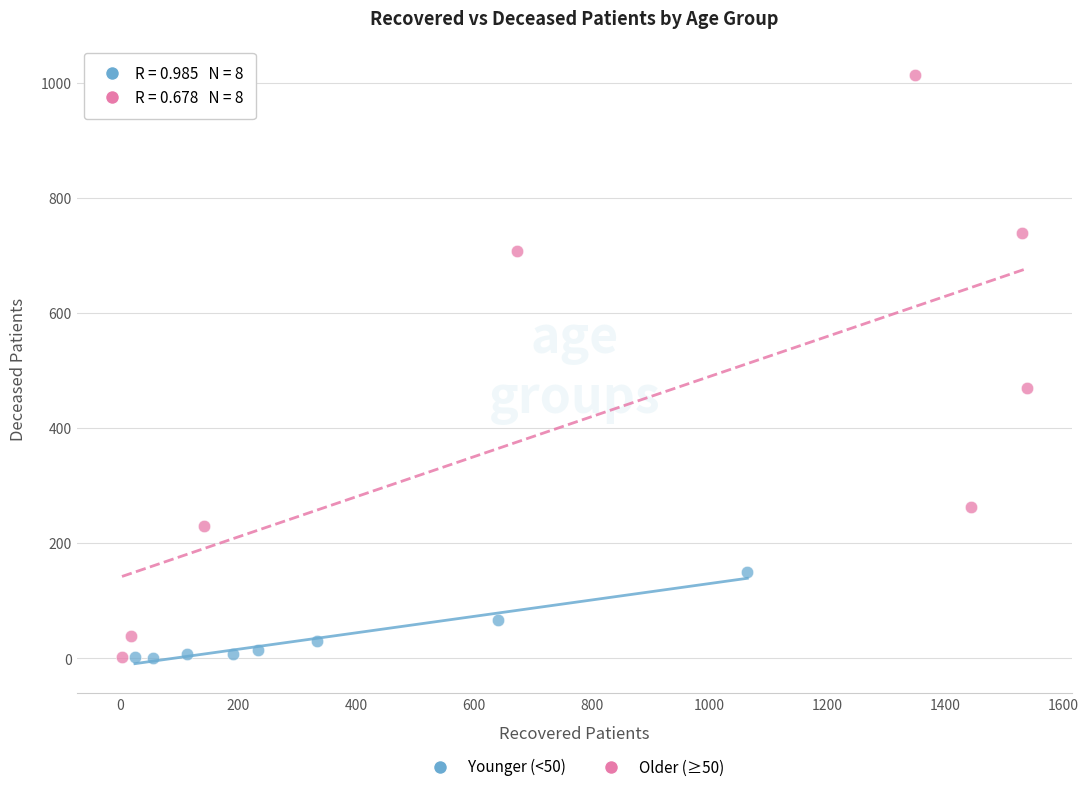

Which series reaches the maximum Y coordinate?

Older (≥50)